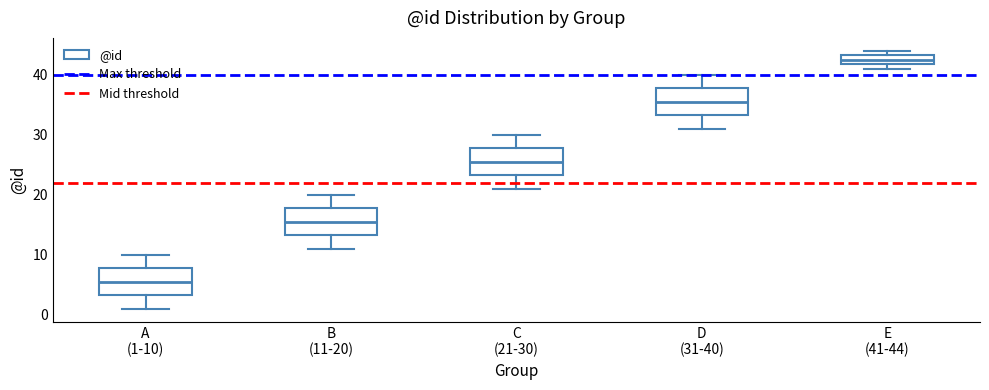

Reading left to right, transcribe this box plot: for each box, give where its median line is, the range the box spans, and where its two whiskers end, as read against the y-axis. The values are not printed on the chart, so give them approximately, as read against the axis.

A (1-10): median 6, box 3 to 8, whiskers 1 to 10
B (11-20): median 16, box 13 to 18, whiskers 11 to 20
C (21-30): median 26, box 23 to 28, whiskers 21 to 30
D (31-40): median 36, box 33 to 38, whiskers 31 to 40
E (41-44): median 43 (inside the box), box 42 to 43, whiskers 41 to 44